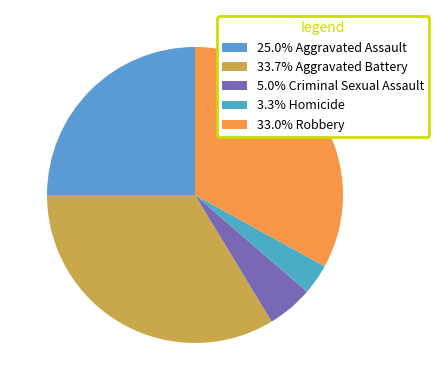

To the nearest percent, what is the difference between the largest and smallest slice percentages?

30%